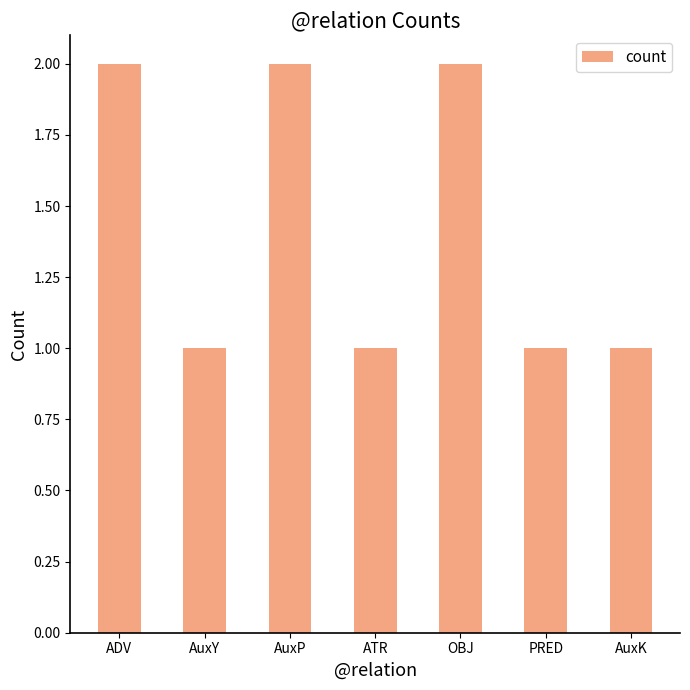

What is the sum of all values?

10